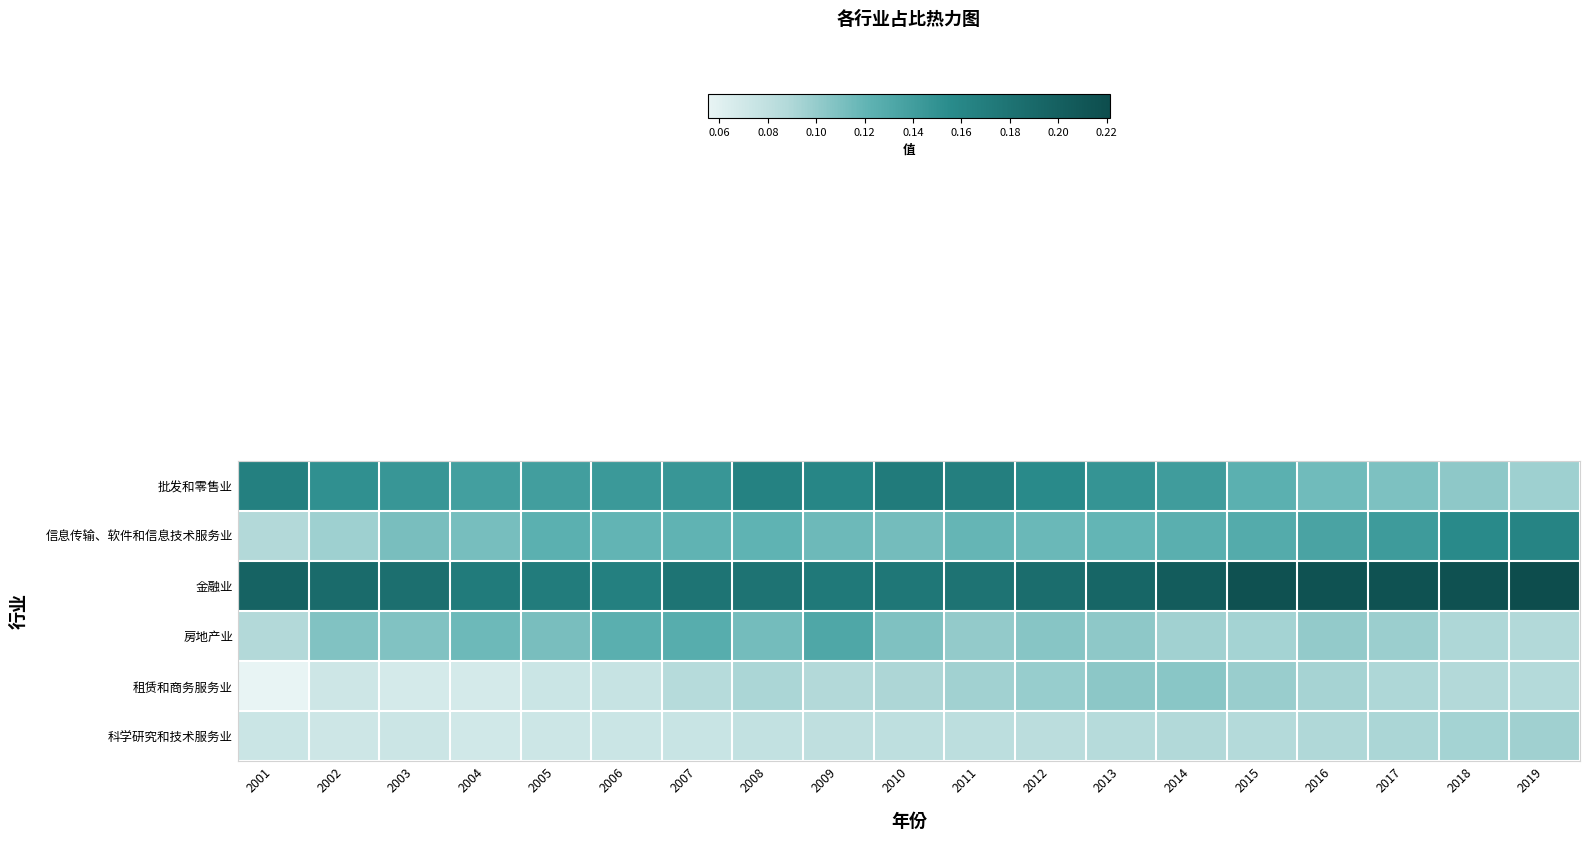

Reading left to right, what are all the values shown in this chart?

row_0: 2001=0.2	2002=0.2	2003=0.1	2004=0.1	2005=0.1	2006=0.1	2007=0.1	2008=0.2	2009=0.2	2010=0.2	2011=0.2	2012=0.2	2013=0.1	2014=0.1	2015=0.1	2016=0.1	2017=0.1	2018=0.1	2019=0.1
row_1: 2001=0.1	2002=0.1	2003=0.1	2004=0.1	2005=0.1	2006=0.1	2007=0.1	2008=0.1	2009=0.1	2010=0.1	2011=0.1	2012=0.1	2013=0.1	2014=0.1	2015=0.1	2016=0.1	2017=0.1	2018=0.2	2019=0.2
row_2: 2001=0.2	2002=0.2	2003=0.2	2004=0.2	2005=0.2	2006=0.2	2007=0.2	2008=0.2	2009=0.2	2010=0.2	2011=0.2	2012=0.2	2013=0.2	2014=0.2	2015=0.2	2016=0.2	2017=0.2	2018=0.2	2019=0.2
row_3: 2001=0.1	2002=0.1	2003=0.1	2004=0.1	2005=0.1	2006=0.1	2007=0.1	2008=0.1	2009=0.1	2010=0.1	2011=0.1	2012=0.1	2013=0.1	2014=0.1	2015=0.1	2016=0.1	2017=0.1	2018=0.1	2019=0.1
row_4: 2001=0.1	2002=0.1	2003=0.1	2004=0.1	2005=0.1	2006=0.1	2007=0.1	2008=0.1	2009=0.1	2010=0.1	2011=0.1	2012=0.1	2013=0.1	2014=0.1	2015=0.1	2016=0.1	2017=0.1	2018=0.1	2019=0.1
row_5: 2001=0.1	2002=0.1	2003=0.1	2004=0.1	2005=0.1	2006=0.1	2007=0.1	2008=0.1	2009=0.1	2010=0.1	2011=0.1	2012=0.1	2013=0.1	2014=0.1	2015=0.1	2016=0.1	2017=0.1	2018=0.1	2019=0.1